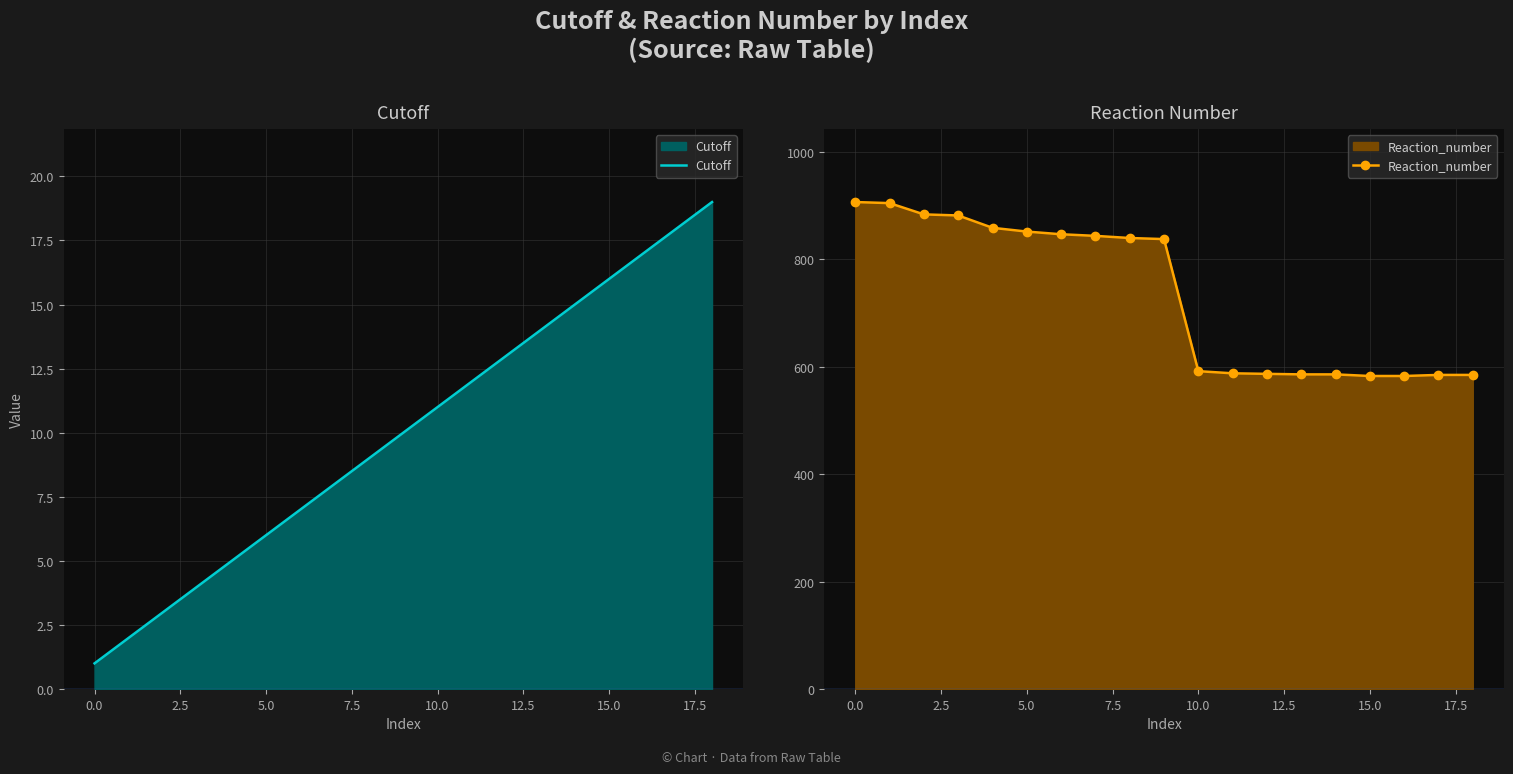

True or false: Cutoff has more than 2 points higher than both neighbors.

False